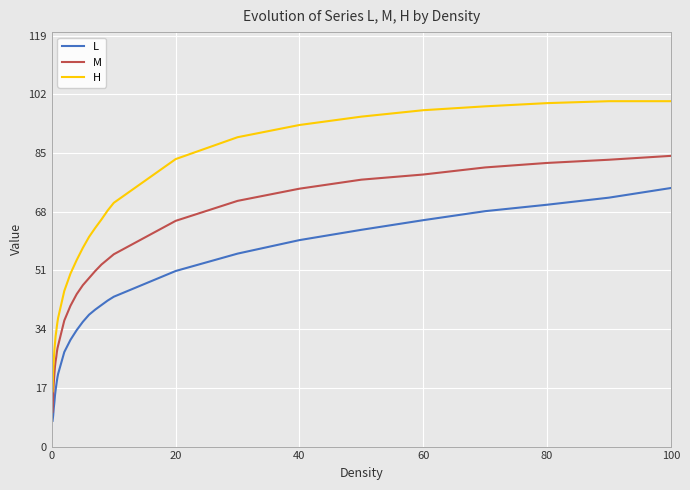

What is the difference between the maximum and minimum values in the M series?

74.1